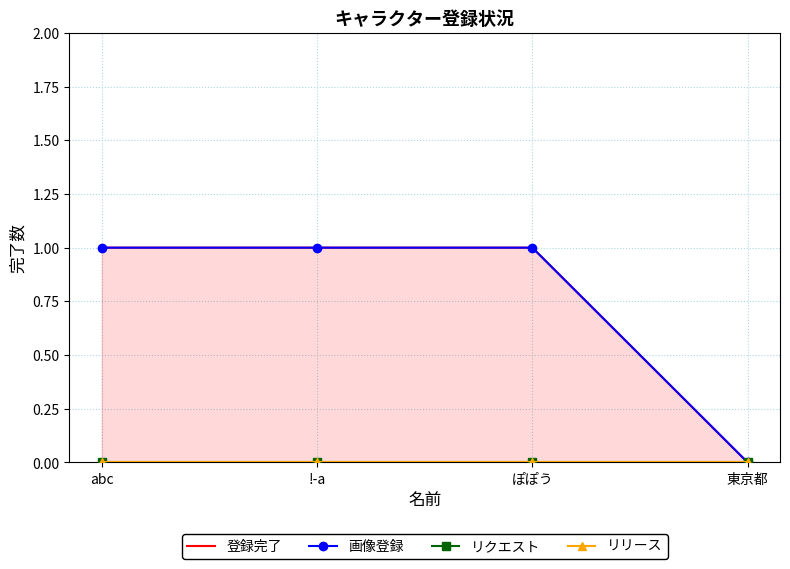

What value does the 画像登録 series have at abc?

1